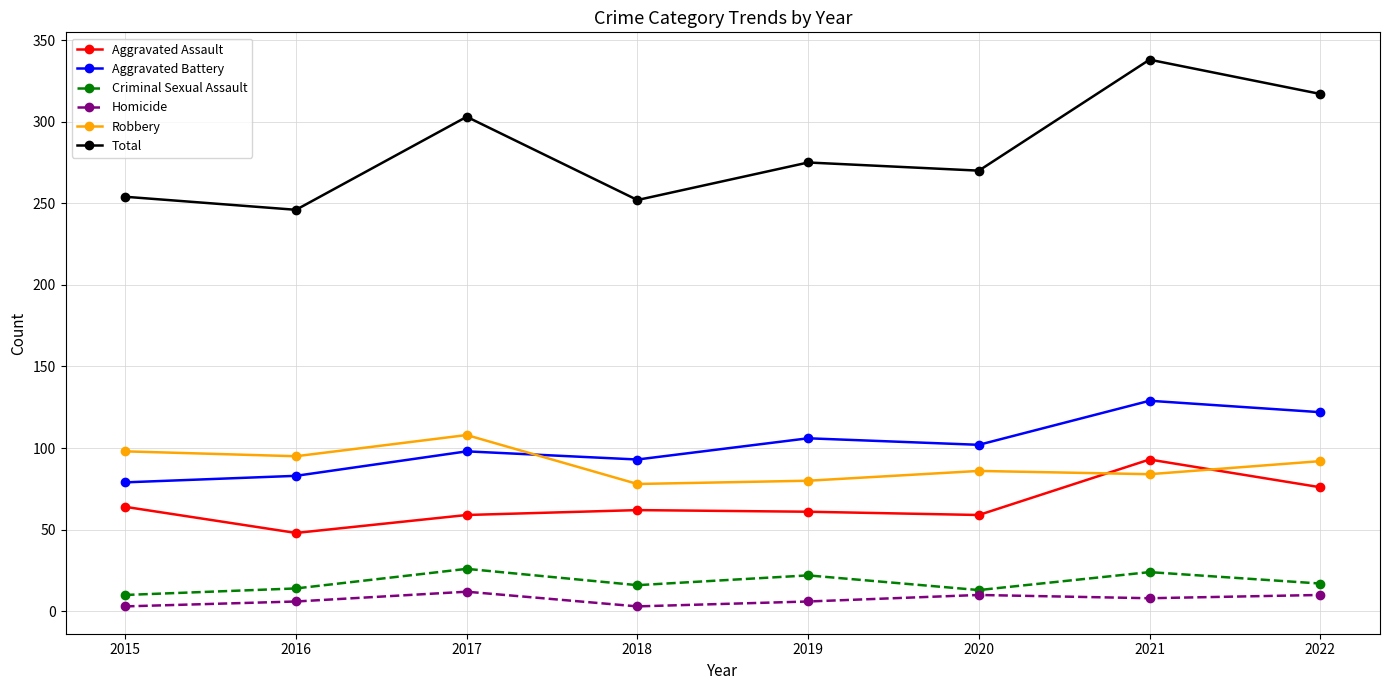

What is the average value of the Aggravated Assault series?

65